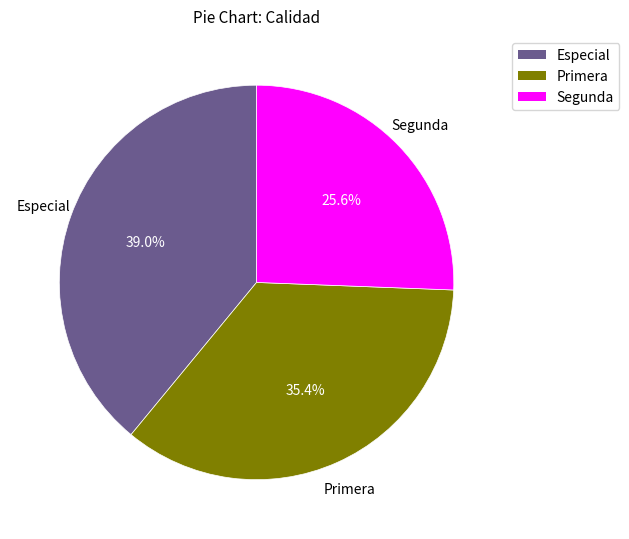

What is the ratio of the value at Primera to the value at Especial?

0.9